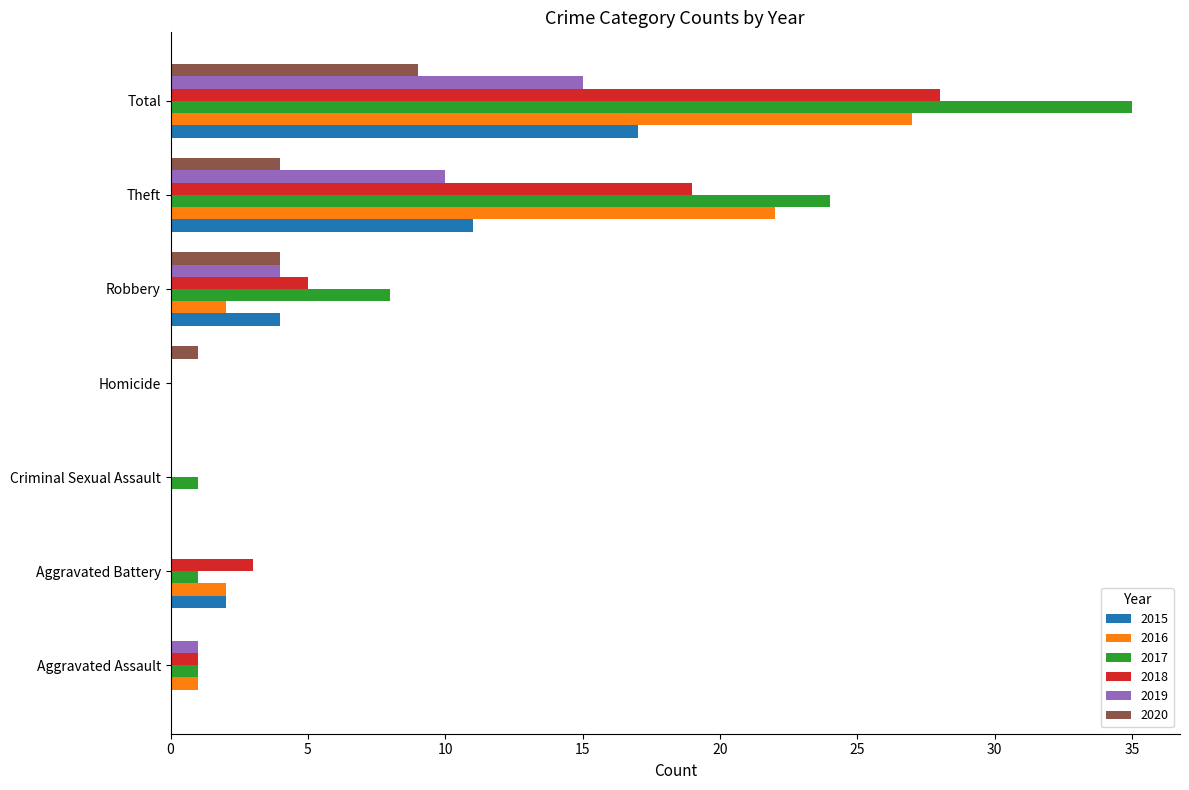

The value of 2015 at Criminal Sexual Assault is -6. True or false?

False